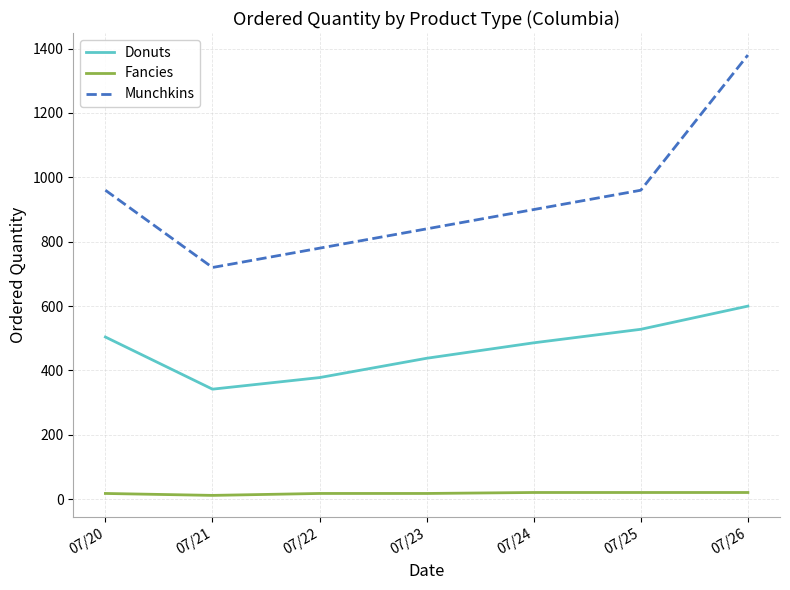

Which series has the largest total across all categories?

Munchkins